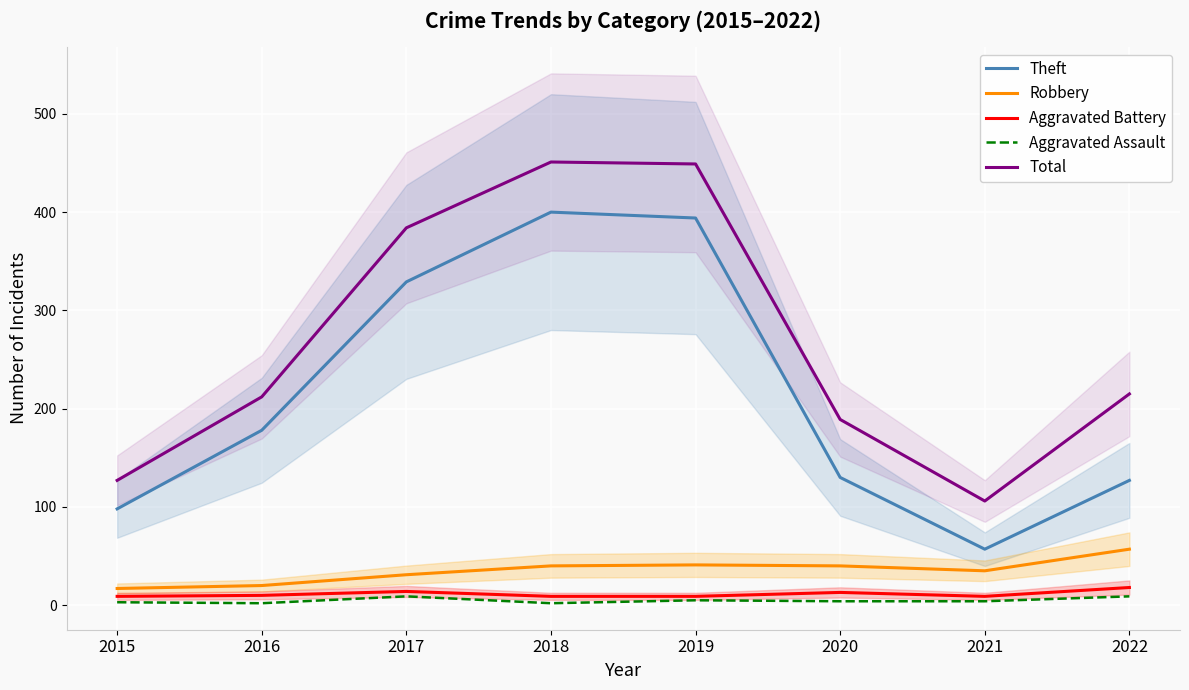

True or false: Robbery and Theft intersect in this chart.

False